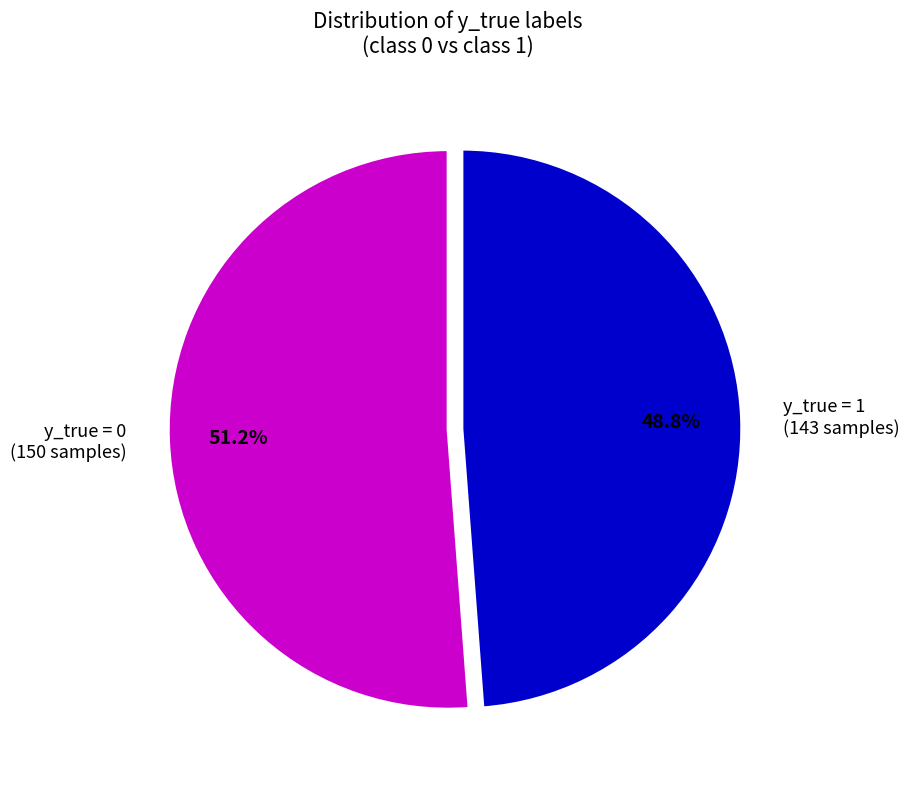

Which slice is the smallest?

y_true = 1